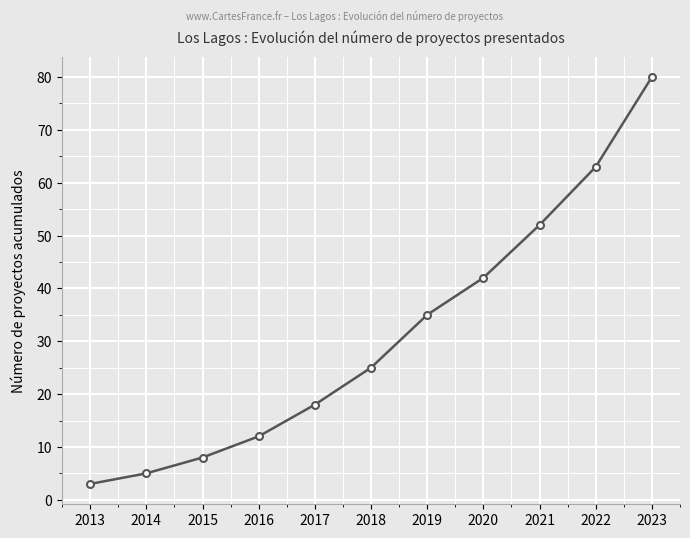

What value does the data have at 2015?

8